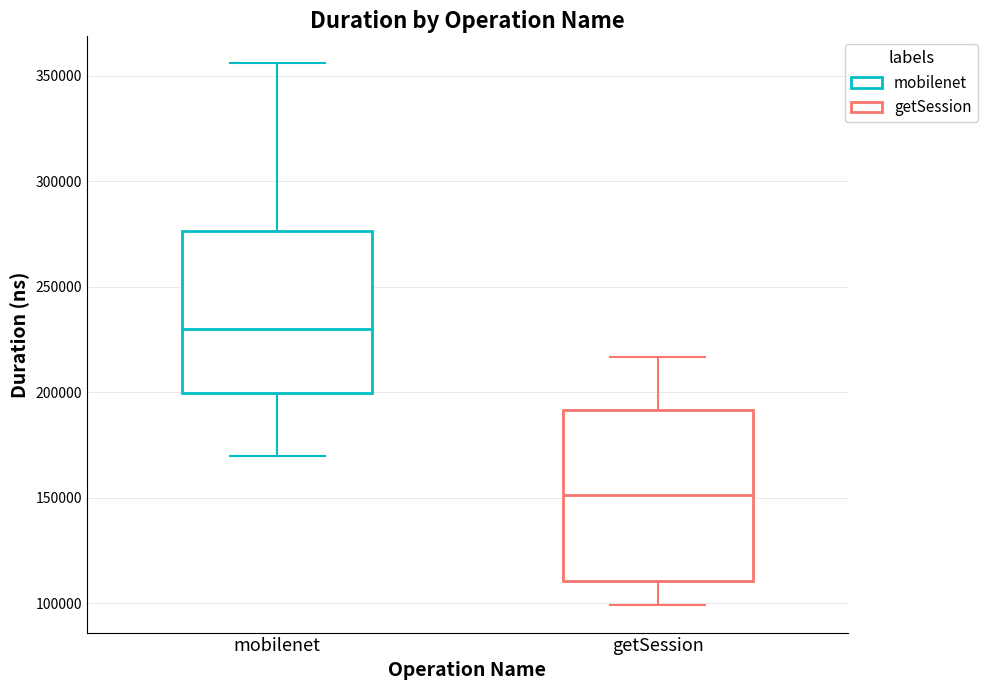

Reading left to right, transcribe this box plot: for each box, give where its median line is, the range the box spans, and where its two whiskers end, as read against the y-axis. The values are not printed on the chart, so give them approximately, as read against the axis.

mobilenet: median 230000, box 200000 to 275000, whiskers 170000 to 355000
getSession: median 150000, box 110000 to 190000, whiskers 100000 to 215000